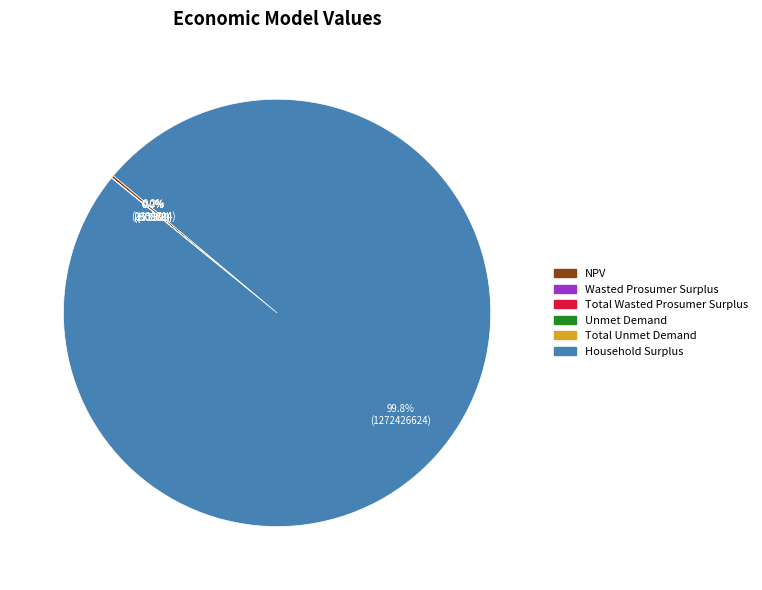

Which slice is the largest?

Household Surplus